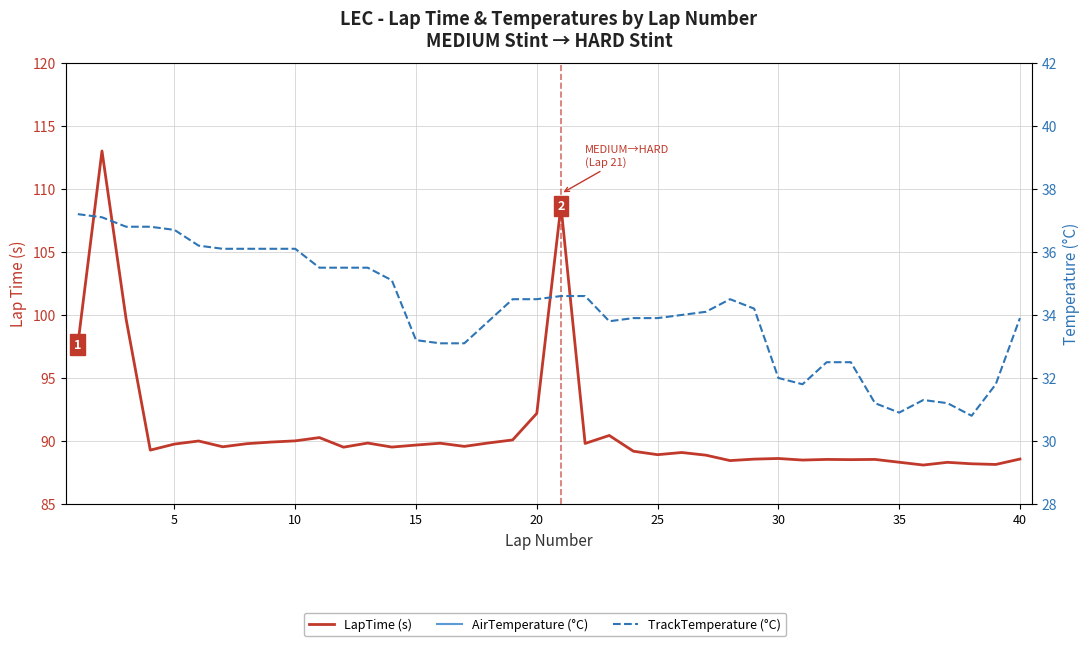

True or false: AirTemperature (°C) and TrackTemperature (°C) intersect in this chart.

False